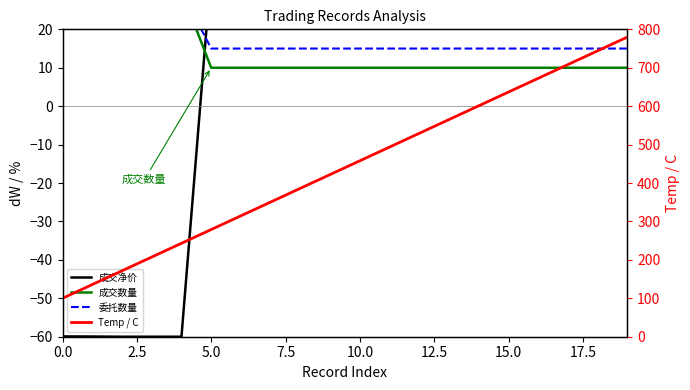

Is it true that 成交净价 equals 59.8 at 9?

False